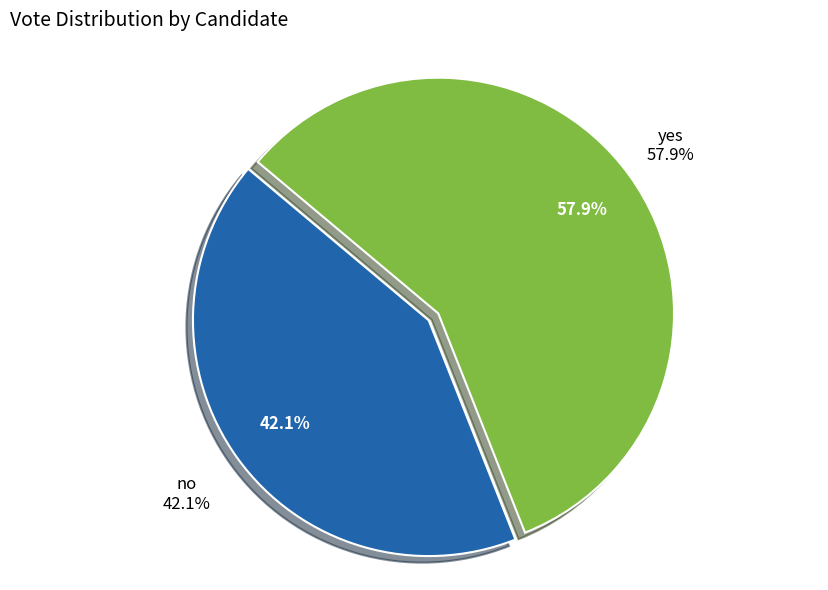

Count the number of slices in the pie.

2